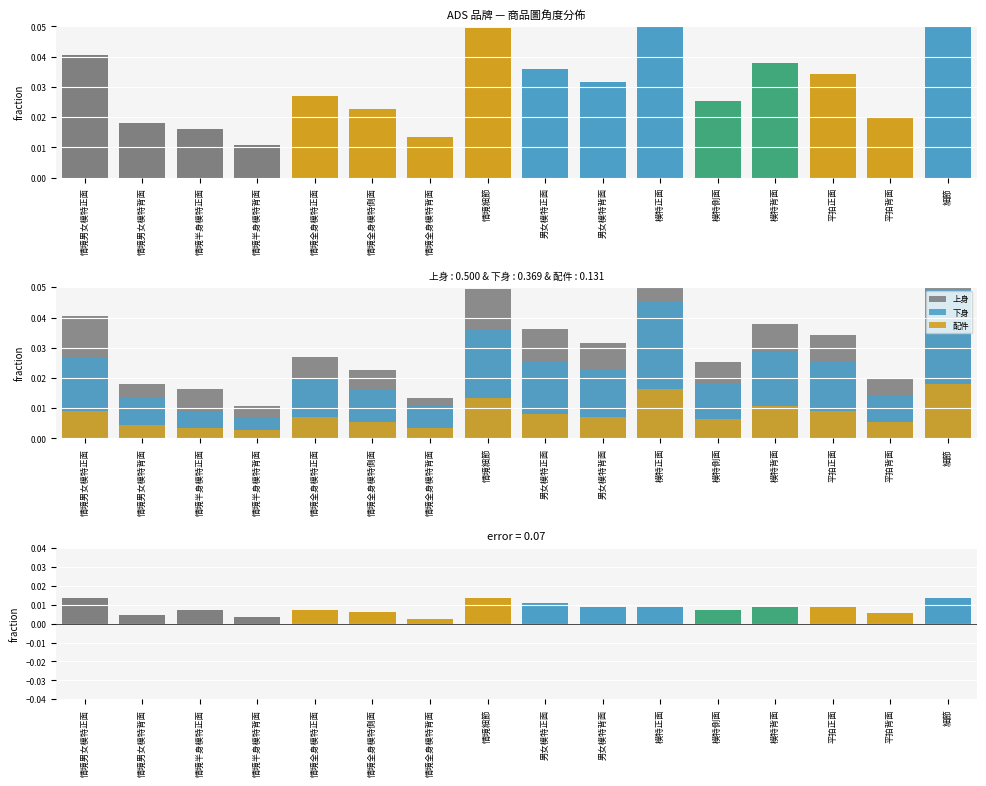

Reading right to left, transcribe all the data shown in this chart.

上身: 細節=0.1	平拍背面=0.0	平拍正面=0.0	模特背面=0.0	模特側面=0.0	模特正面=0.1	男女模特背面=0.0	男女模特正面=0.0	情境細節=0.0	情境全身模特背面=0.0	情境全身模特側面=0.0	情境全身模特正面=0.0	情境半身模特背面=0.0	情境半身模特正面=0.0	情境男女模特背面=0.0	情境男女模特正面=0.0
下身: 細節=0.0	平拍背面=0.0	平拍正面=0.0	模特背面=0.0	模特側面=0.0	模特正面=0.0	男女模特背面=0.0	男女模特正面=0.0	情境細節=0.0	情境全身模特背面=0.0	情境全身模特側面=0.0	情境全身模特正面=0.0	情境半身模特背面=0.0	情境半身模特正面=0.0	情境男女模特背面=0.0	情境男女模特正面=0.0
配件: 細節=0.0	平拍背面=0.0	平拍正面=0.0	模特背面=0.0	模特側面=0.0	模特正面=0.0	男女模特背面=0.0	男女模特正面=0.0	情境細節=0.0	情境全身模特背面=0.0	情境全身模特側面=0.0	情境全身模特正面=0.0	情境半身模特背面=0.0	情境半身模特正面=0.0	情境男女模特背面=0.0	情境男女模特正面=0.0
上身 - 下身: 細節=0.0	平拍背面=0.0	平拍正面=0.0	模特背面=0.0	模特側面=0.0	模特正面=0.0	男女模特背面=0.0	男女模特正面=0.0	情境細節=0.0	情境全身模特背面=0.0	情境全身模特側面=0.0	情境全身模特正面=0.0	情境半身模特背面=0.0	情境半身模特正面=0.0	情境男女模特背面=0.0	情境男女模特正面=0.0